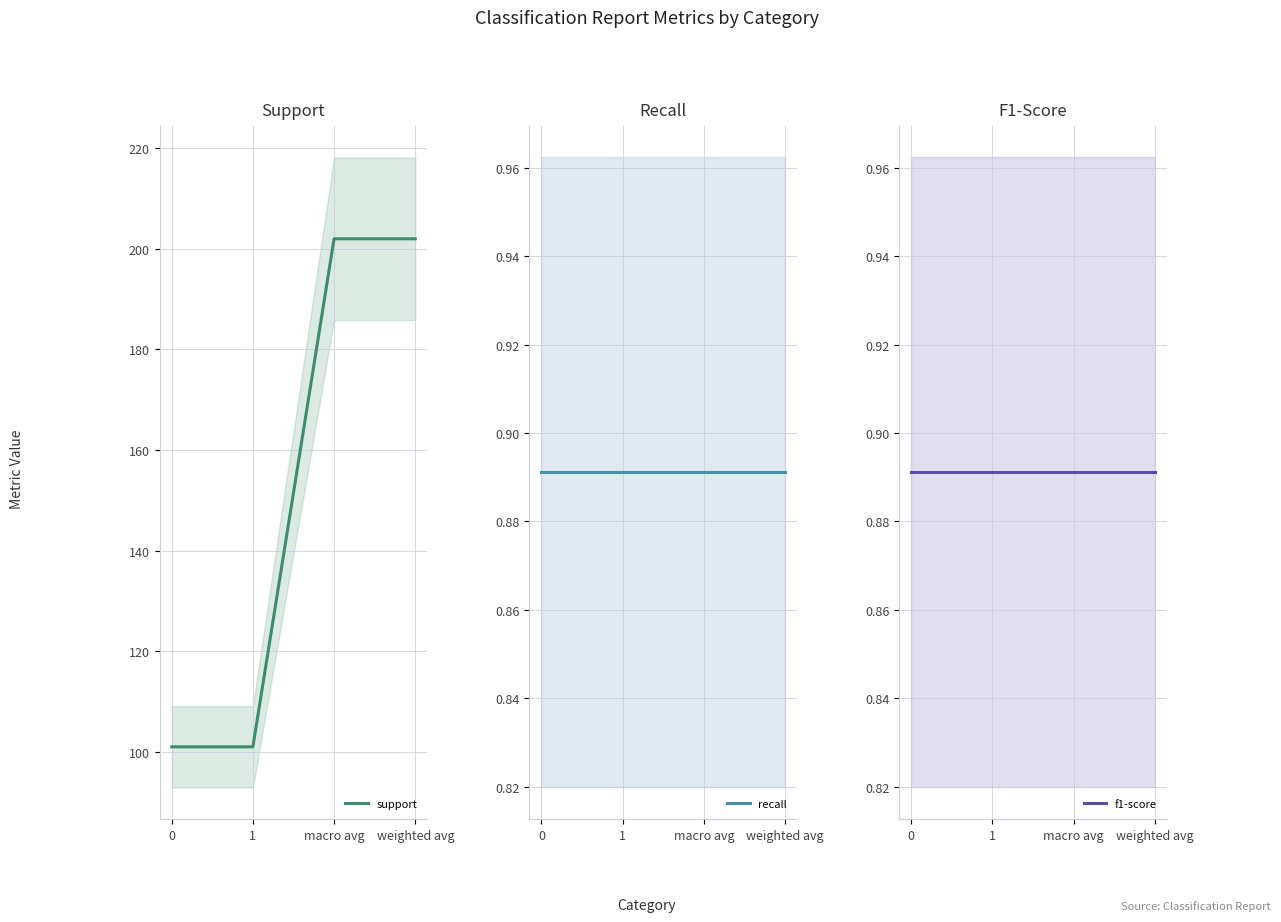

Reading left to right, extract all data points from this chart.

support: 0=101.0	1=101.0	macro avg=202.0	weighted avg=202.0
recall: 0=0.9	1=0.9	macro avg=0.9	weighted avg=0.9
f1-score: 0=0.9	1=0.9	macro avg=0.9	weighted avg=0.9